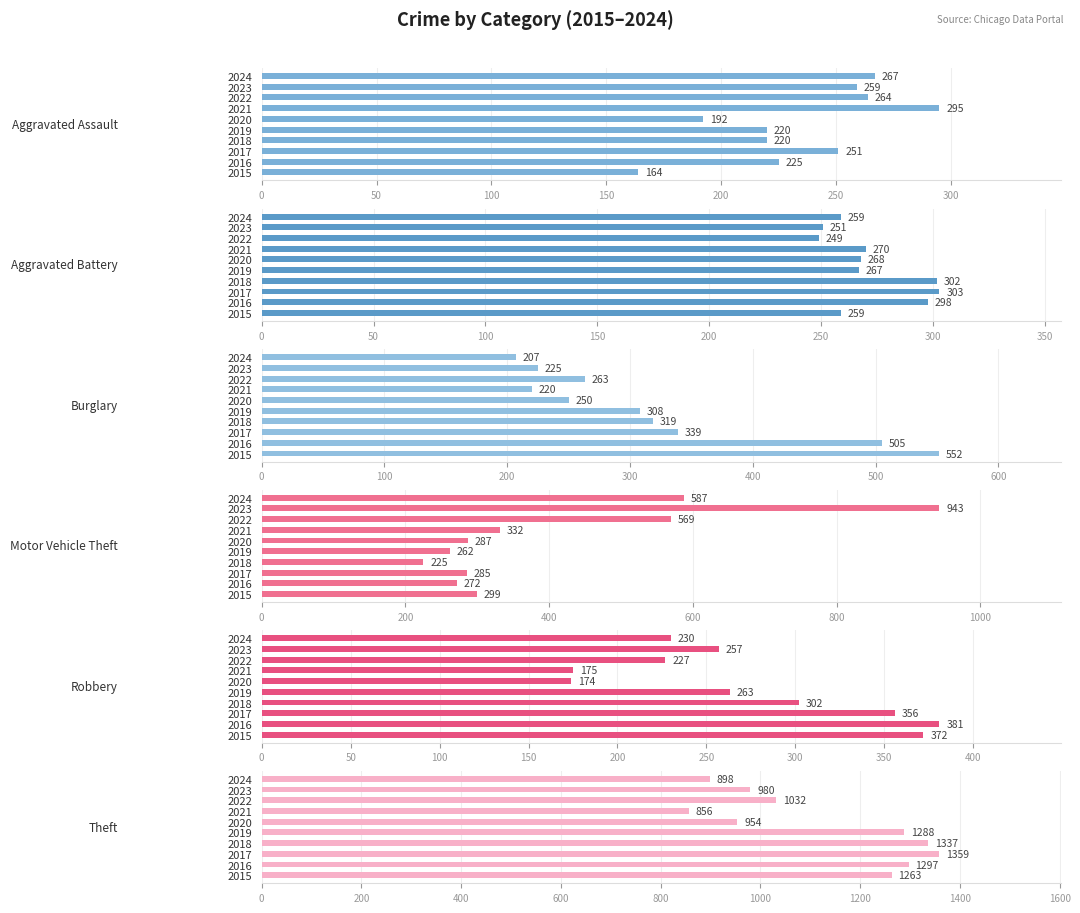

Rank the series at 250 from highest to lowest value.

Theft, Motor Vehicle Theft, Aggravated Battery, Burglary, Aggravated Assault, Robbery